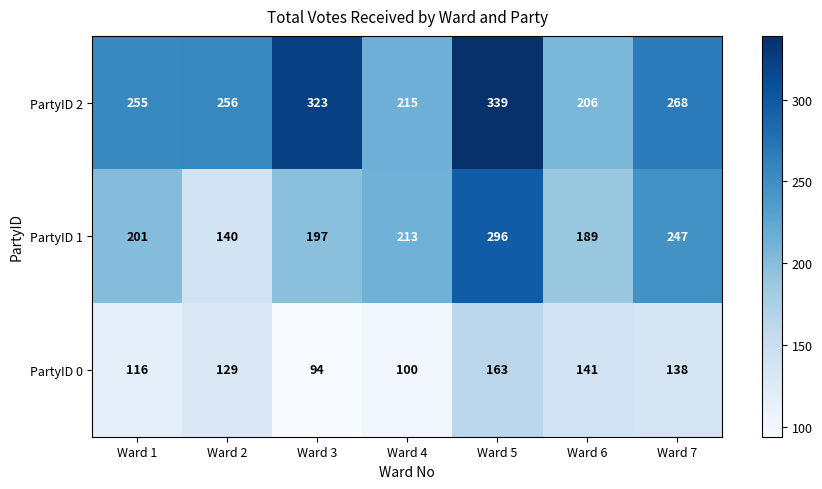

How many categories are shown in the chart?

7